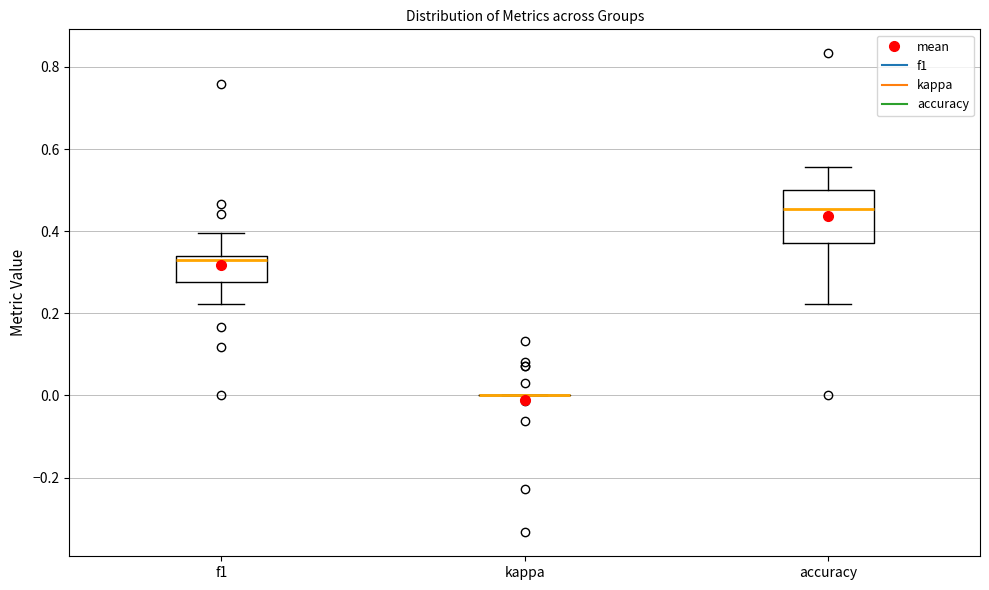

Where is the upper edge of the box for accuracy on the y-axis? The values are not printed on the chart, so give them approximately, as read against the axis.

0.50